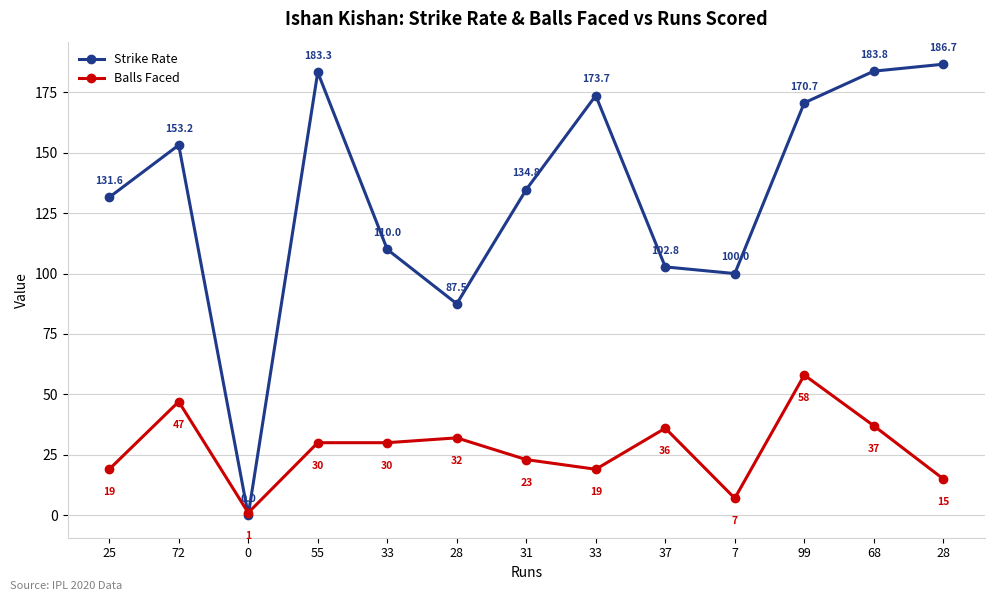

How many values in the Strike Rate series are below 134?

6